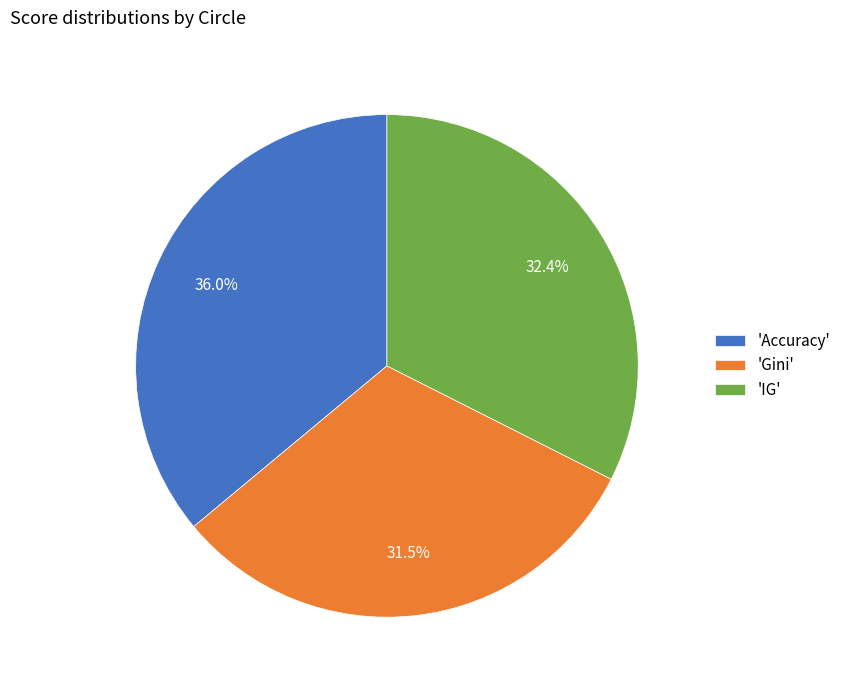

Rank the categories by value from highest to lowest.

'Accuracy', 'IG', 'Gini'